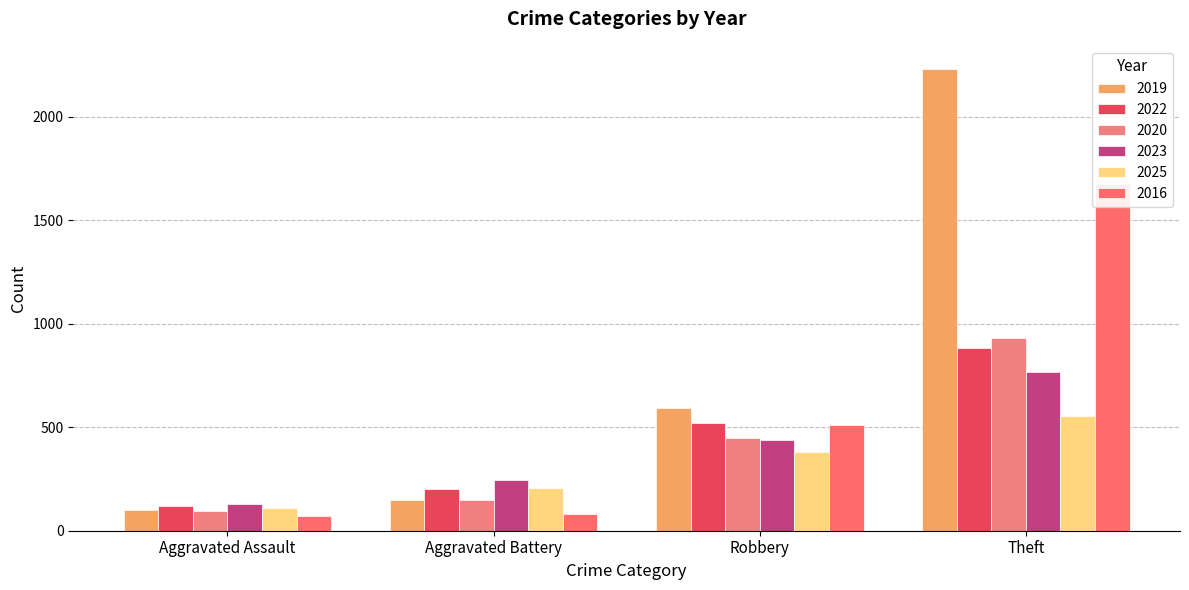

How many bars are there in each group?

6